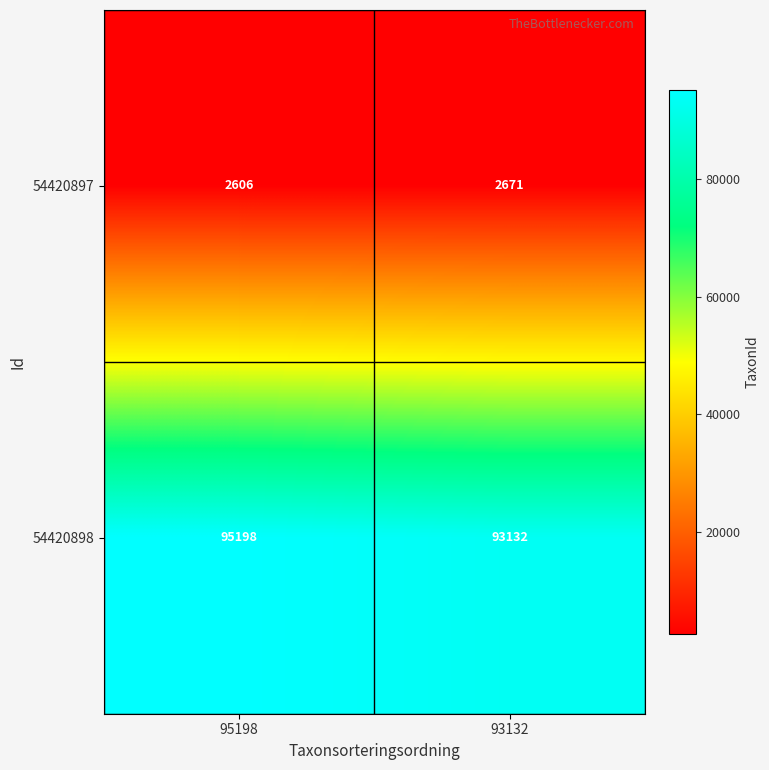

True or false: 54420897 has a value of 1122 at 95198.

False